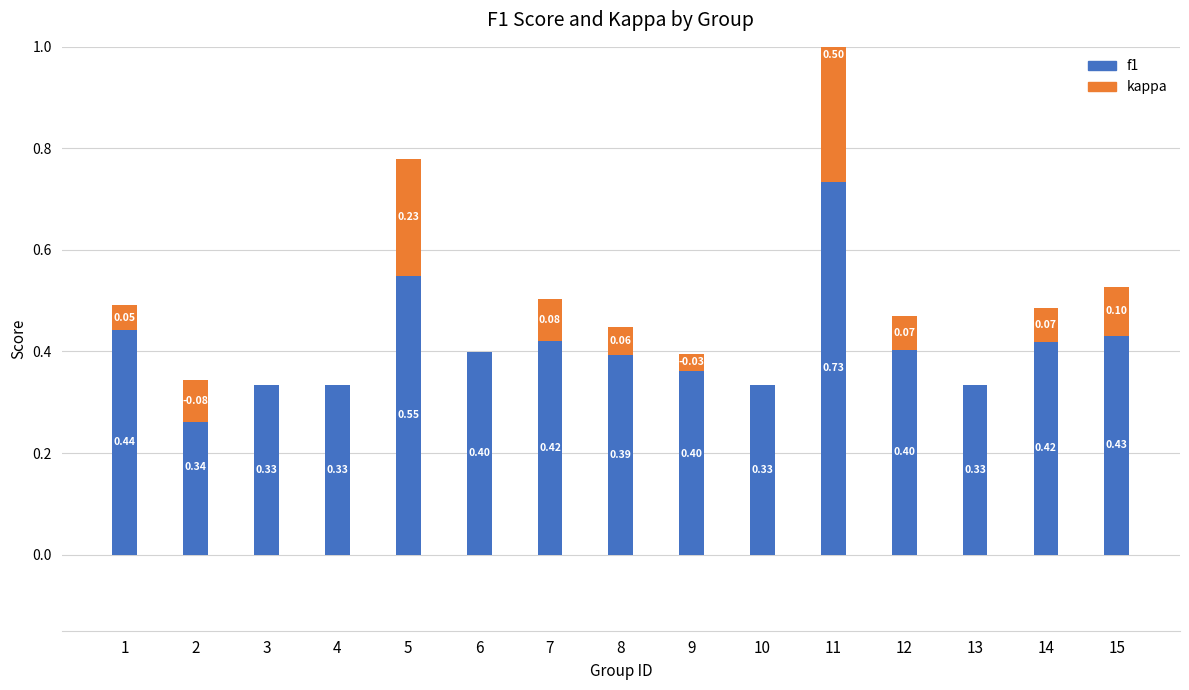

How many distinct data groups are displayed?

2